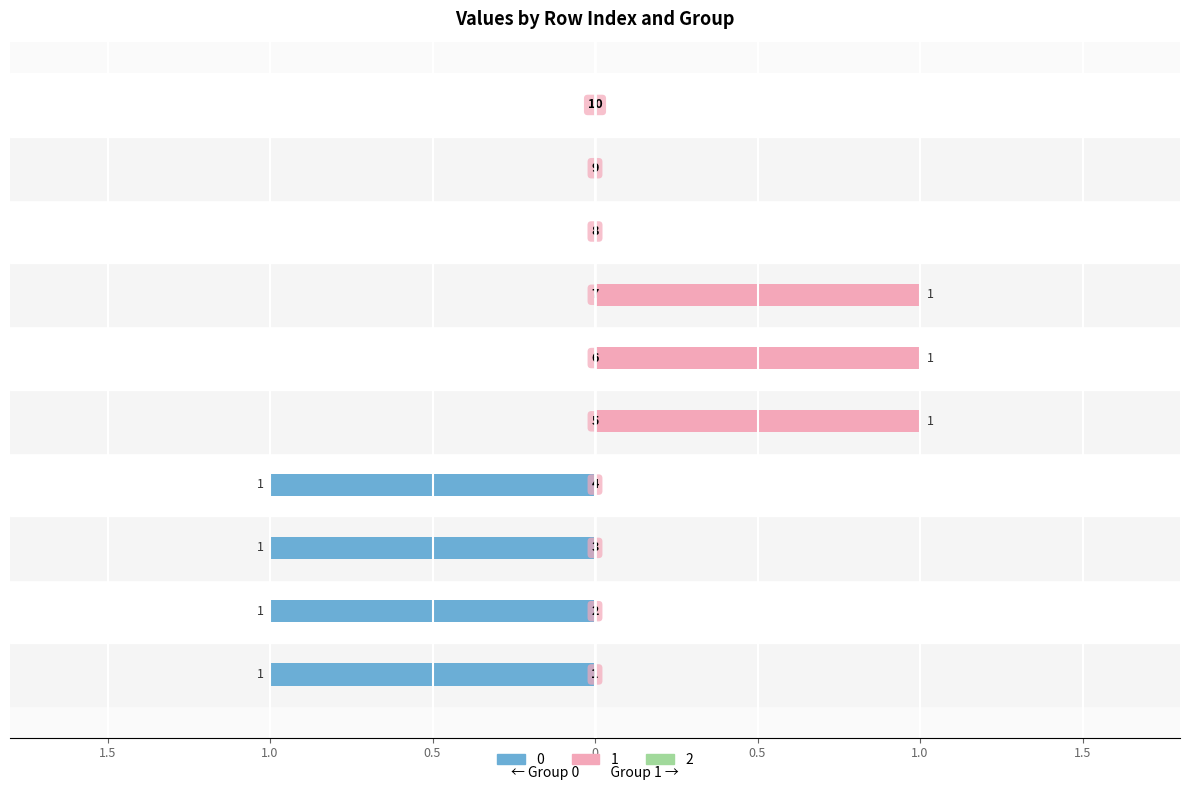

Reading left to right, list all the values displayed in this chart.

0: 1=-1	2=-1	3=-1	4=-1	5=0	6=0	7=0	8=0	9=0	10=0
1: 1=0	2=0	3=0	4=0	5=1	6=1	7=1	8=0	9=0	10=0